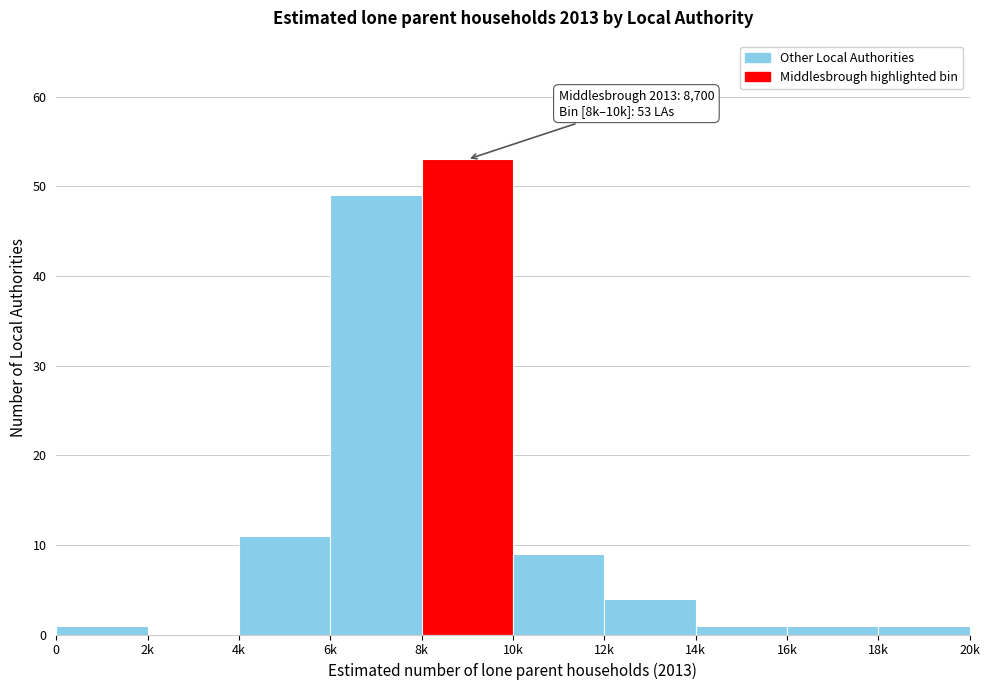

Reading left to right, what are all the values shown in this chart?

0=1	2k=0	4k=11	6k=49	8k=53	10k=9	12k=4	14k=1	16k=1	18k=1